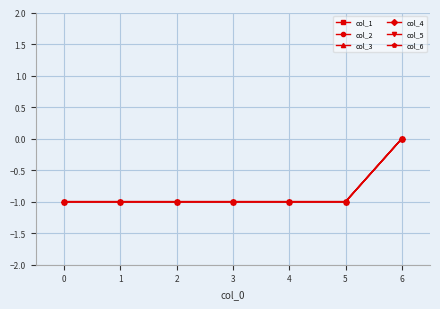

How many col_3 values are between -1 and 0?

7